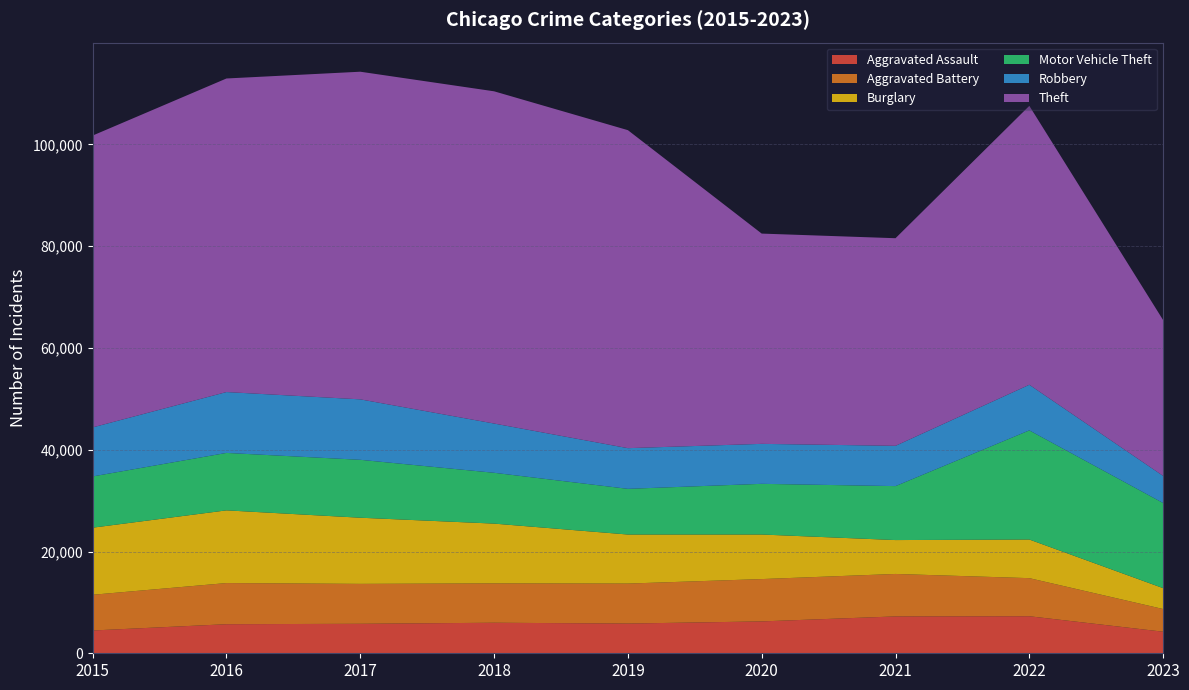

Reading left to right, transcribe all the data shown in this chart.

Aggravated Assault: 4480	5712	5793	6001	5841	6263	7243	7278	4239
Aggravated Battery: 7018	8085	7845	7734	7857	8319	8346	7486	4458
Burglary: 13184	14289	13001	11747	9638	8757	6659	7592	4102
Motor Vehicle Theft: 10068	11286	11380	9985	8977	9959	10602	21446	16727
Robbery: 9638	11960	11880	9680	7994	7855	7918	8965	5326
Theft: 57350	61621	64384	65286	62491	41320	40796	54808	30624